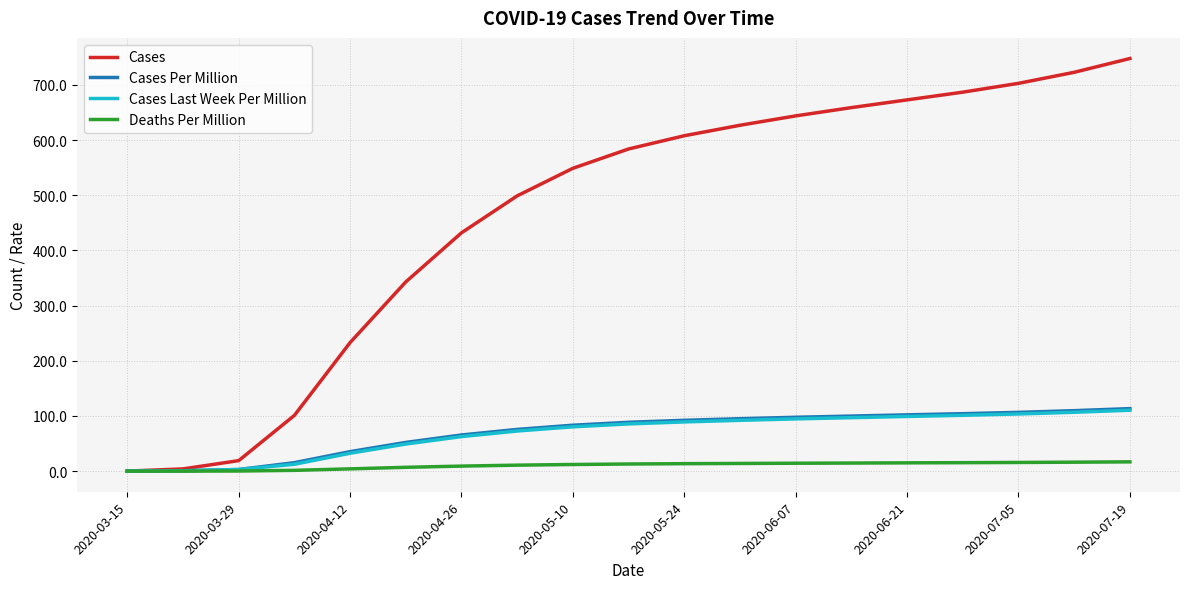

Which series has the largest total across all categories?

Cases